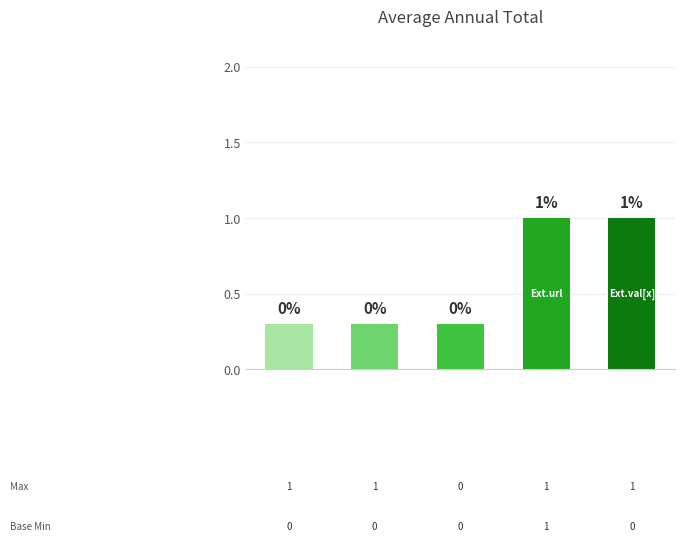

What is the value of the 2nd bar from the left?

0.3